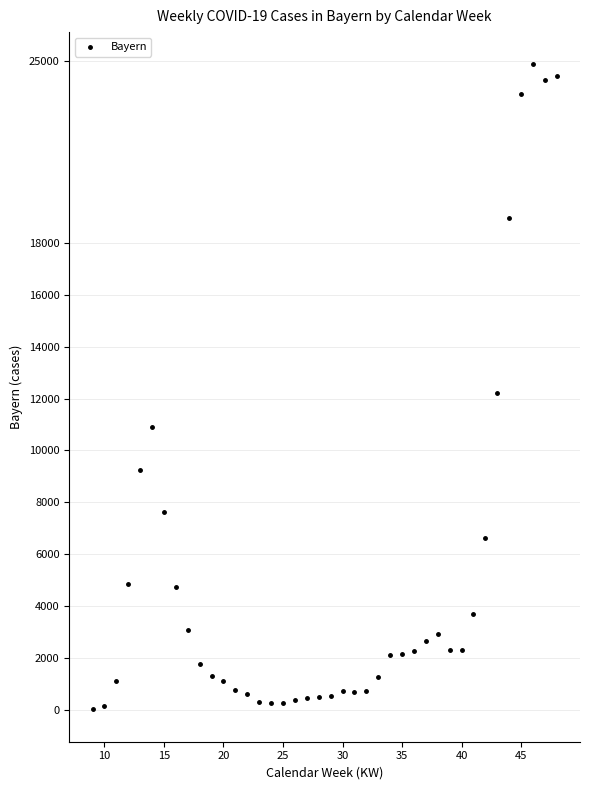

What is the range of Y values (max minus min)?

24876